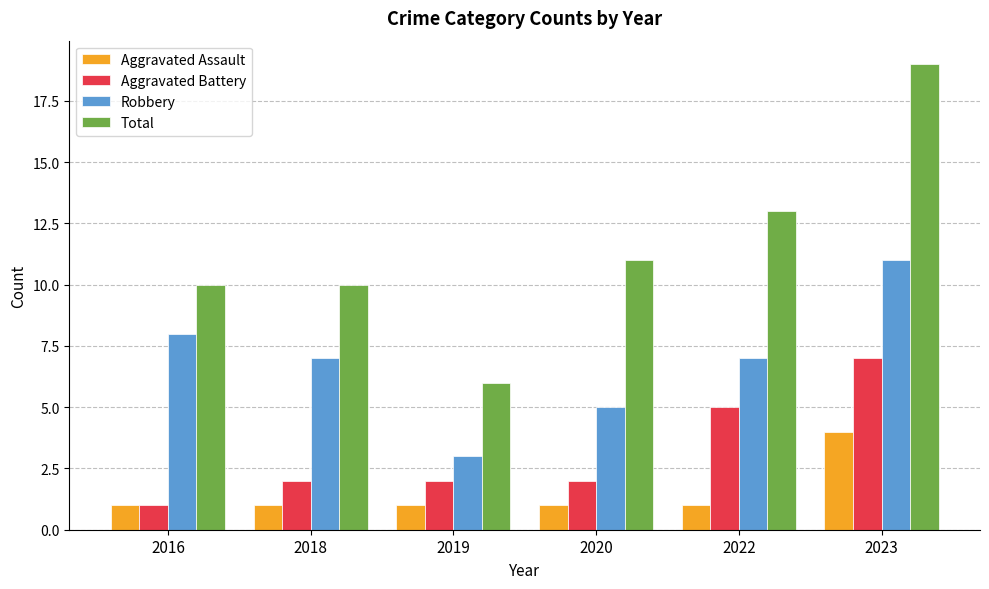

What is the sum of all Aggravated Assault values?

9